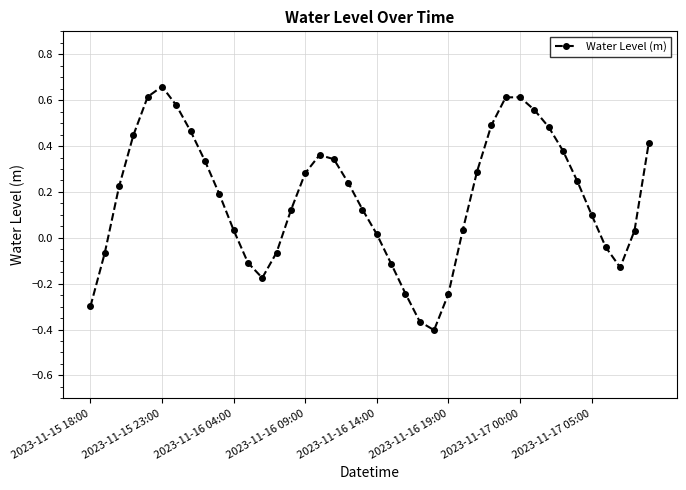

What is the difference between the maximum and second lowest values?

1.0